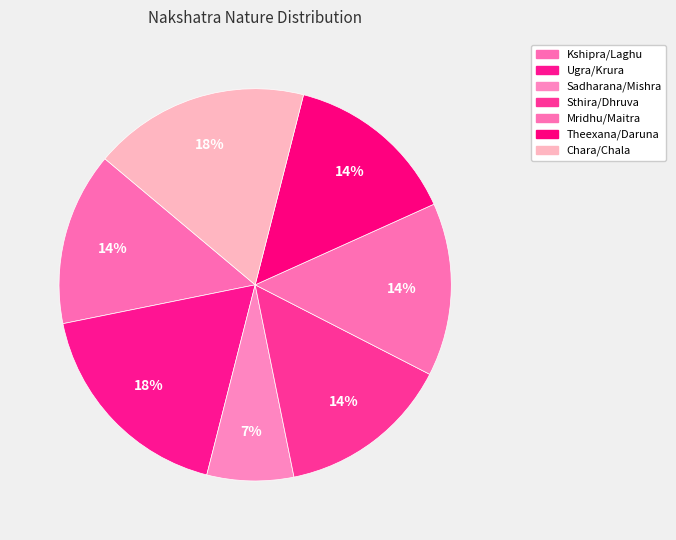

How many slices are in this pie chart?

7